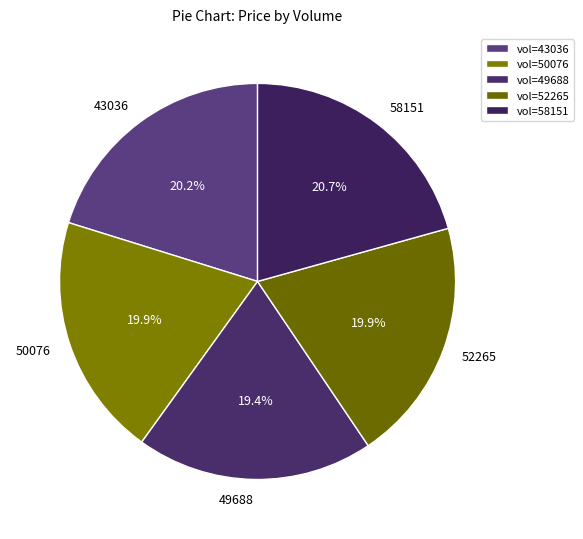

Does any single category account for the majority?

No